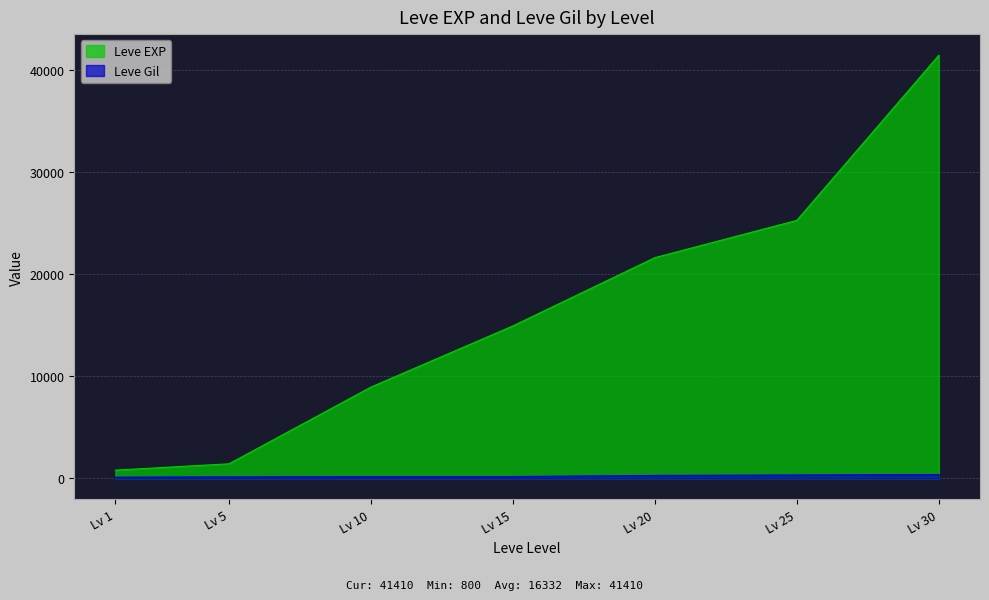

Is the value of Leve EXP at Lv 20 greater than the value of Leve Gil at Lv 25?

Yes